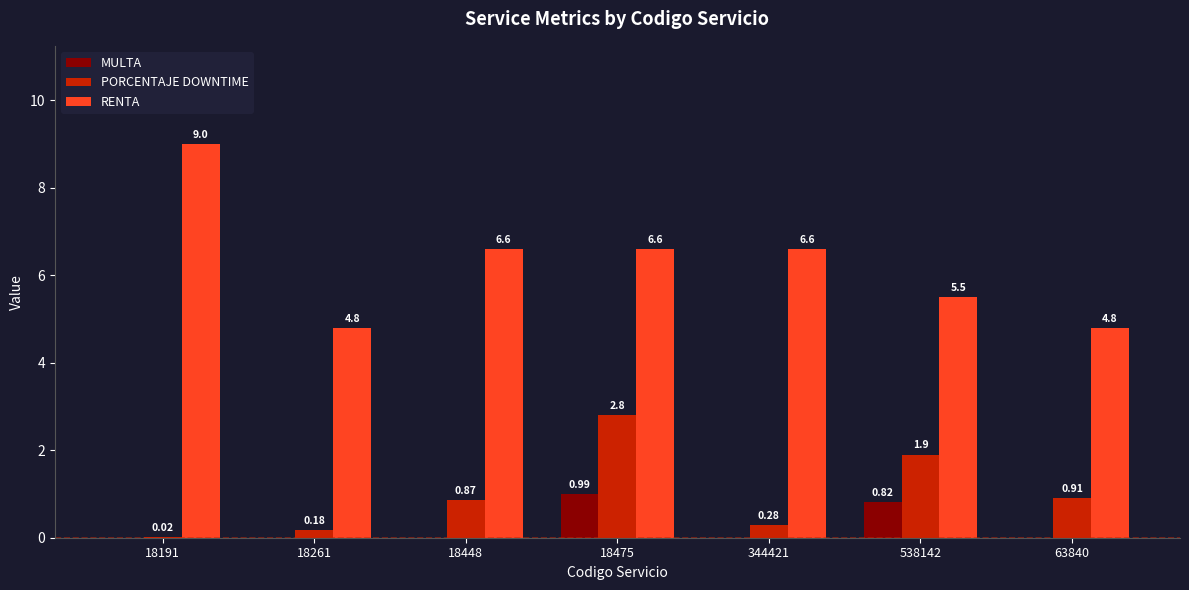

Between 18261 and 18448, which series saw the biggest shift?

RENTA